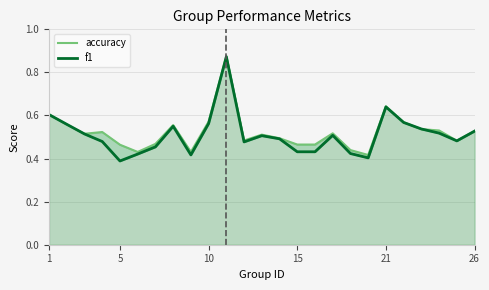

What is the highest value of the f1 series?

0.9